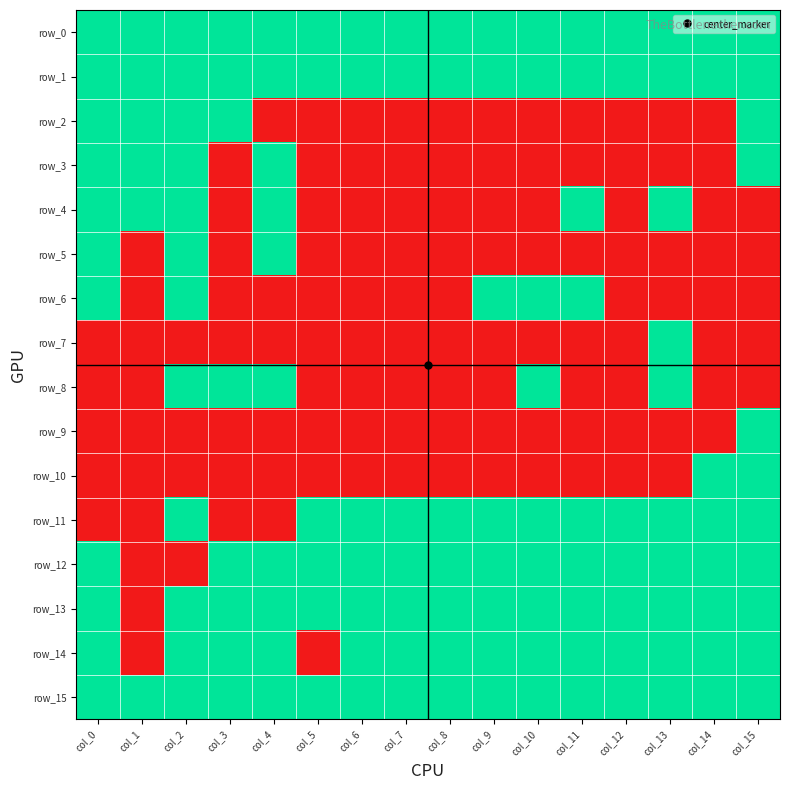

List the series in order of their peak value, highest first.

row_0, row_1, row_2, row_3, row_4, row_5, row_6, row_7, row_8, row_9, row_10, row_11, row_12, row_13, row_14, row_15